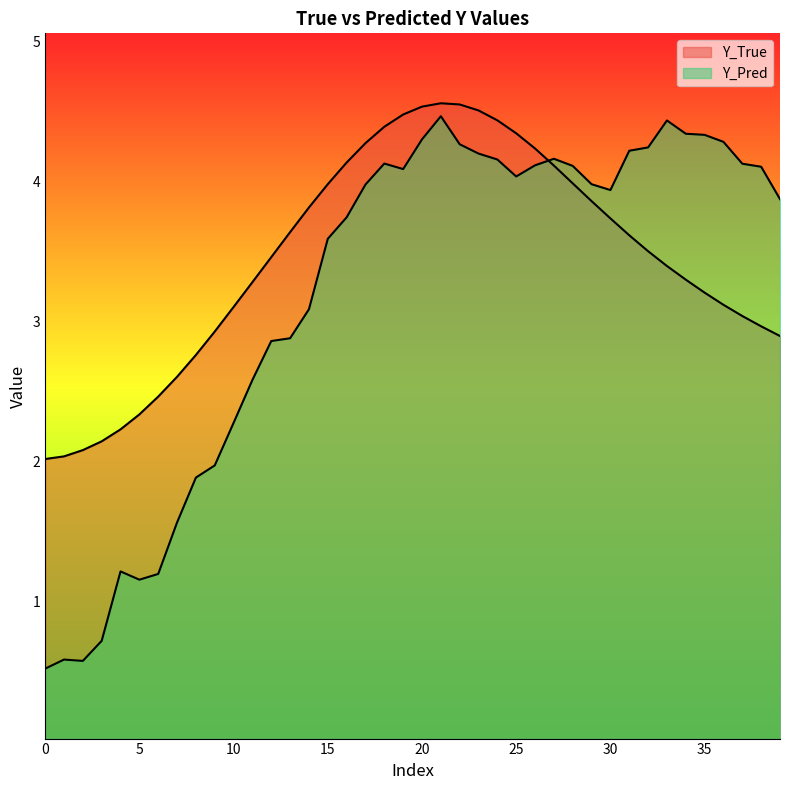

List the labels in order of Y_Pred value, largest first.

21, 33, 34, 35, 20, 36, 22, 32, 31, 23, 27, 24, 18, 37, 26, 28, 38, 19, 25, 29, 17, 30, 39, 16, 15, 14, 13, 12, 11, 10, 9, 8, 7, 4, 6, 5, 3, 1, 2, 0